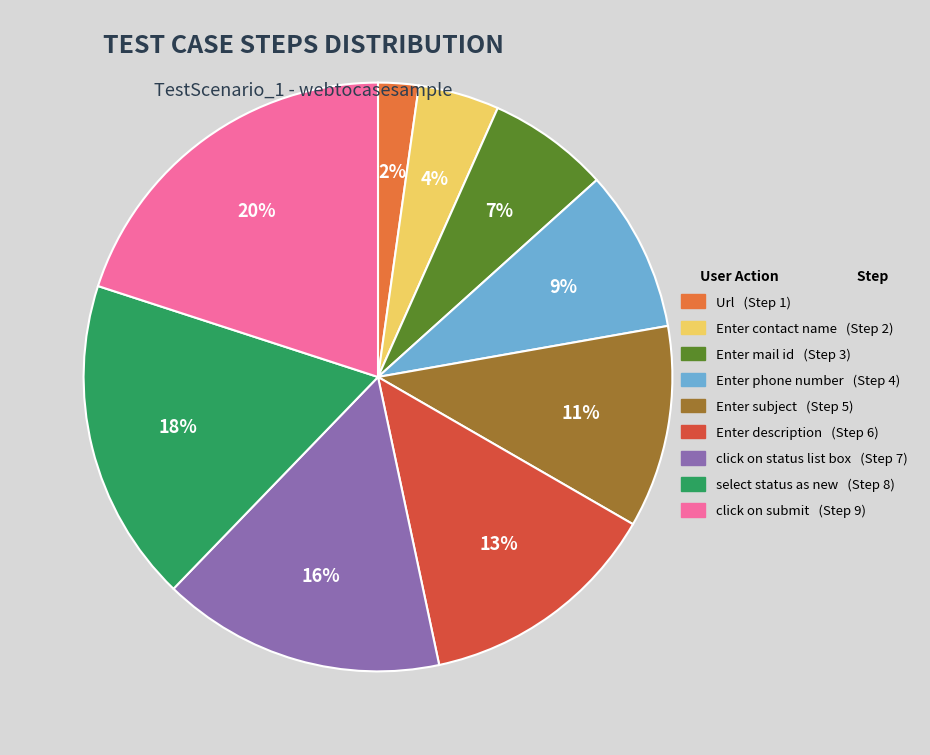

Which has a higher value, Enter description or click on status list box?

click on status list box